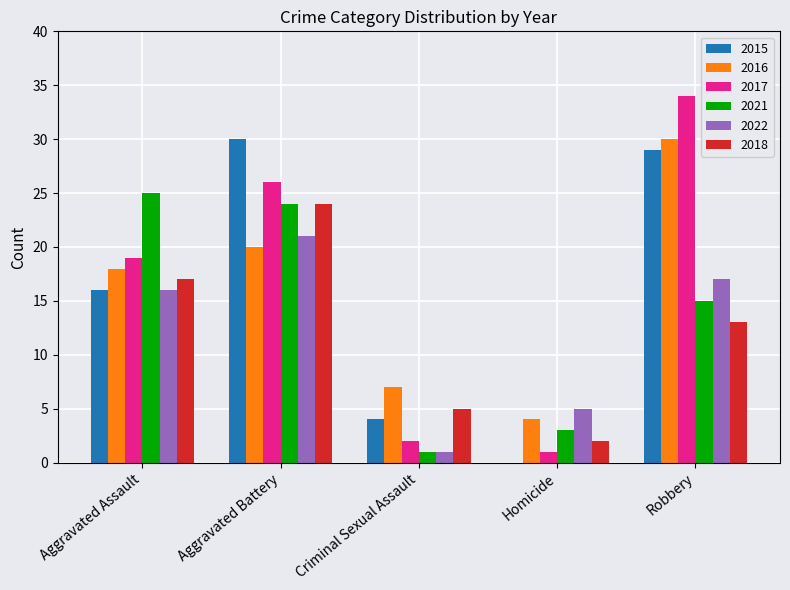

Where is 2018 nearest to the value 13?

Robbery